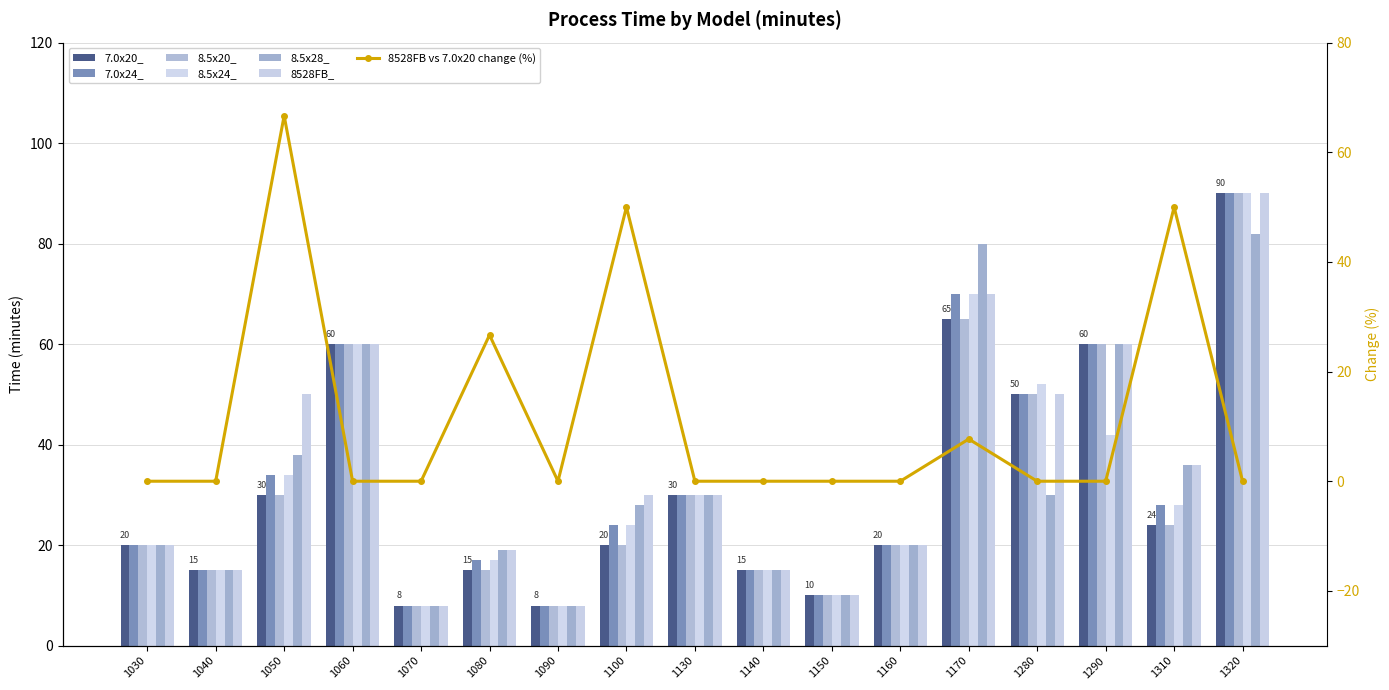

Does the chart contain any negative values?

No